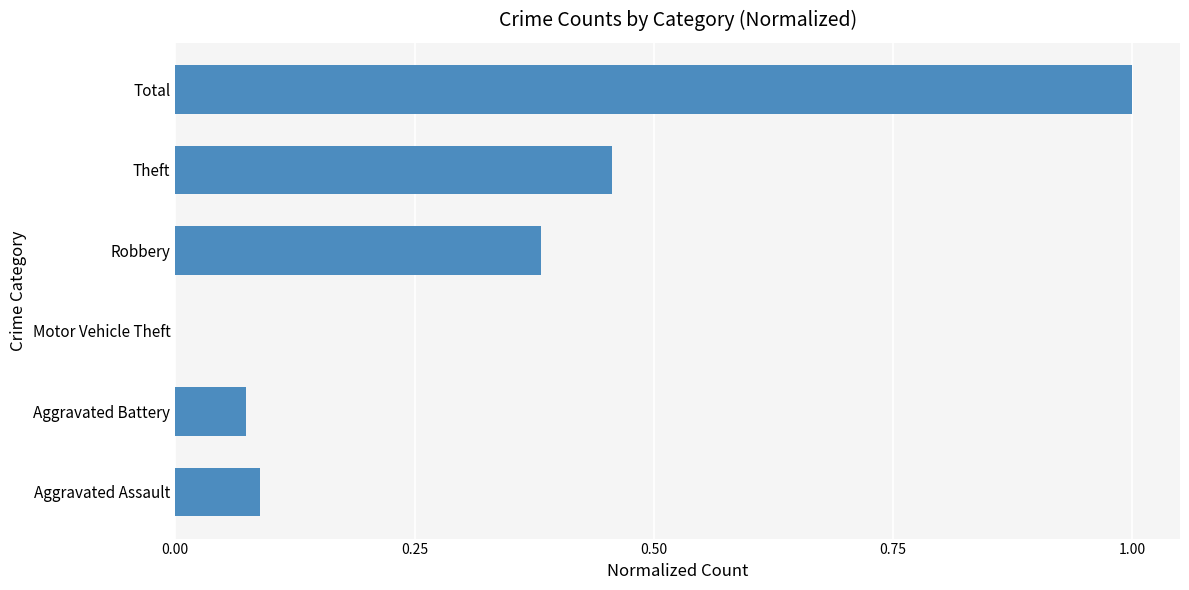

Is it true that the value at Total is 1.0?

True